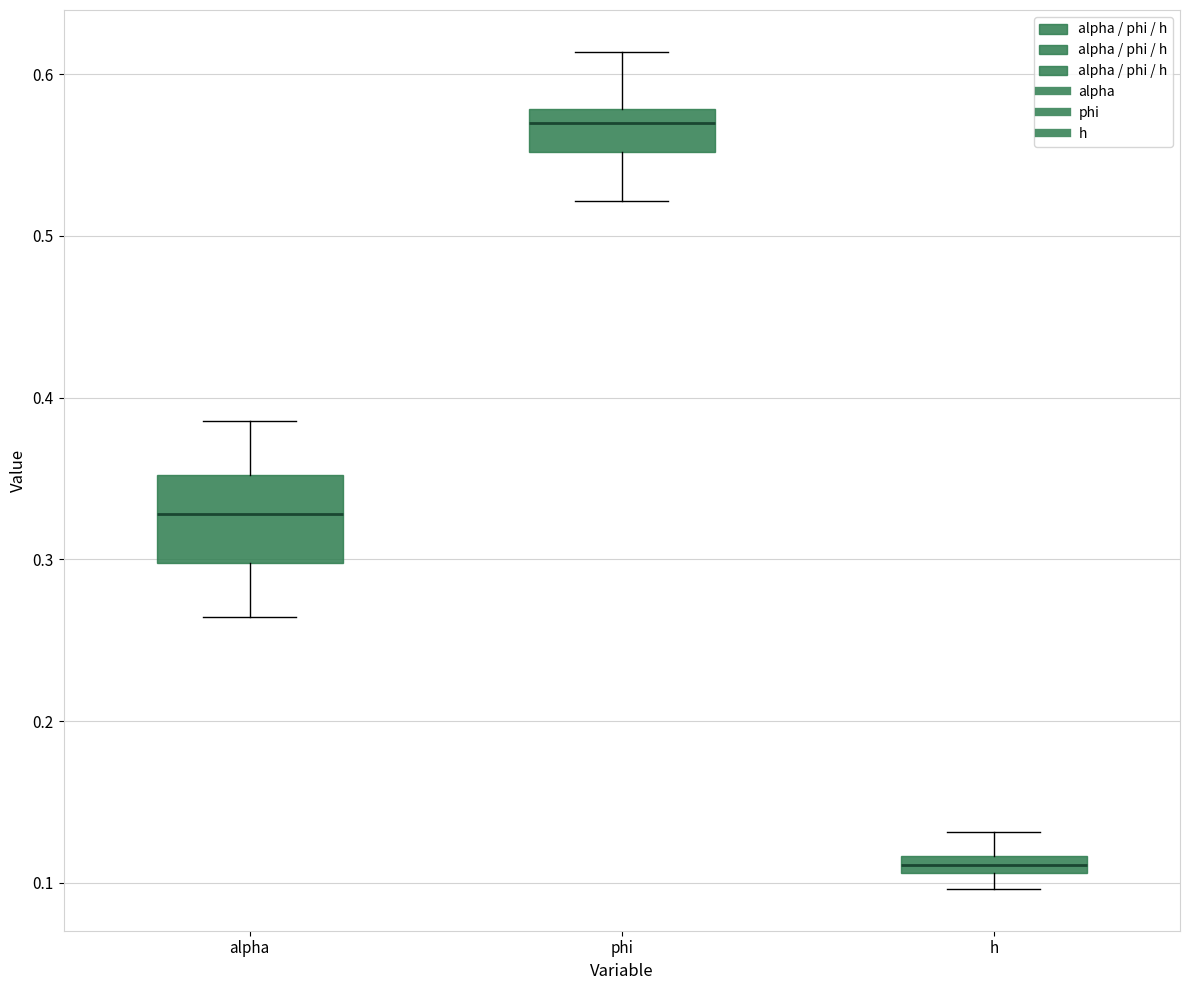

Which box has the highest median line?

phi